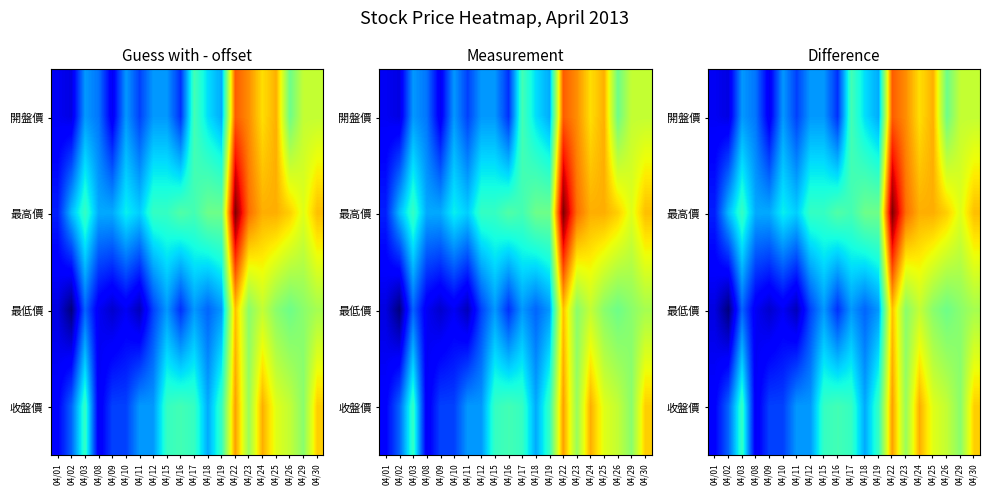

The 收盤價 series shows 0.0 at 04/19. True or false?

True